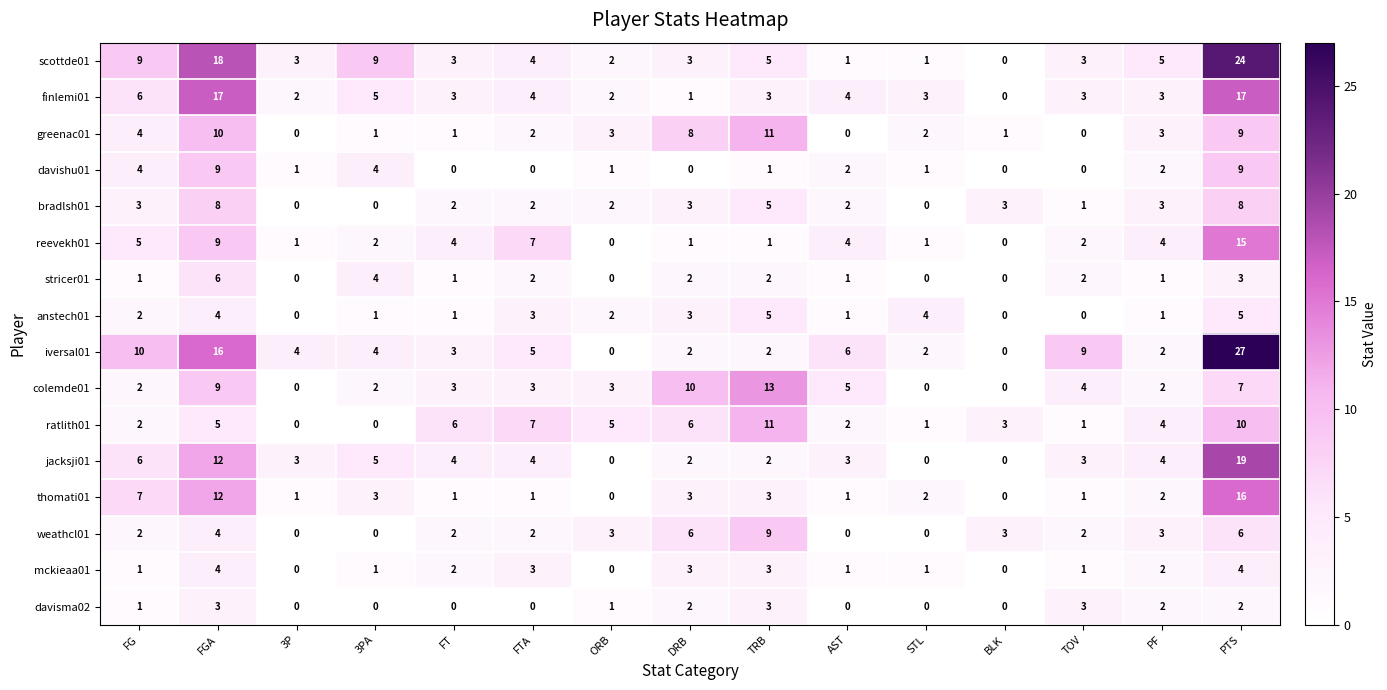

What is the sum of the iversal01 values at BLK and FGA?

16